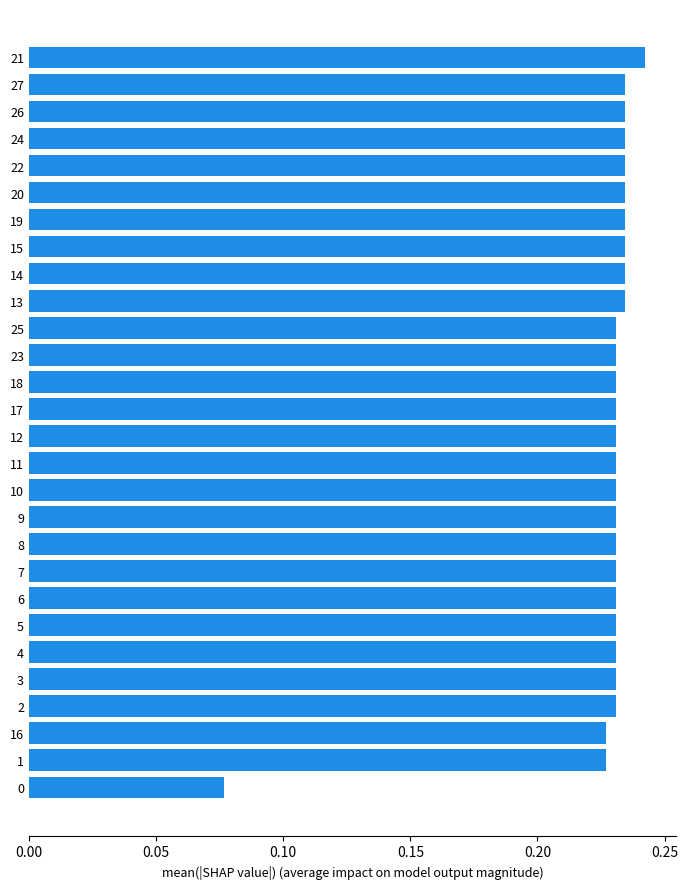

Which category has the highest value across all series?

21